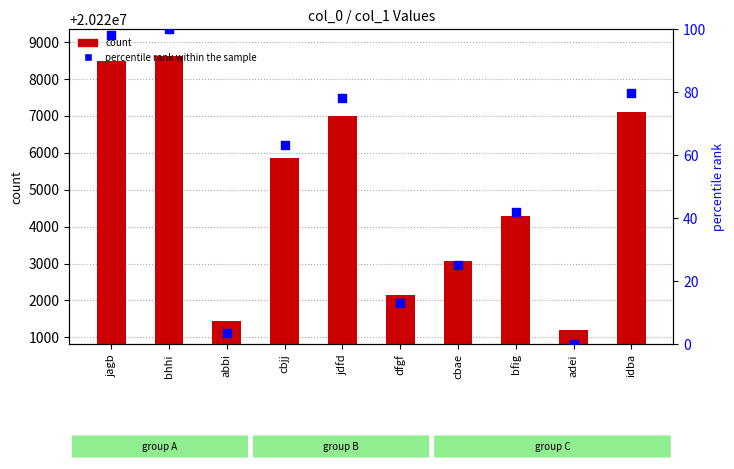

Which series reaches the maximum Y coordinate?

count